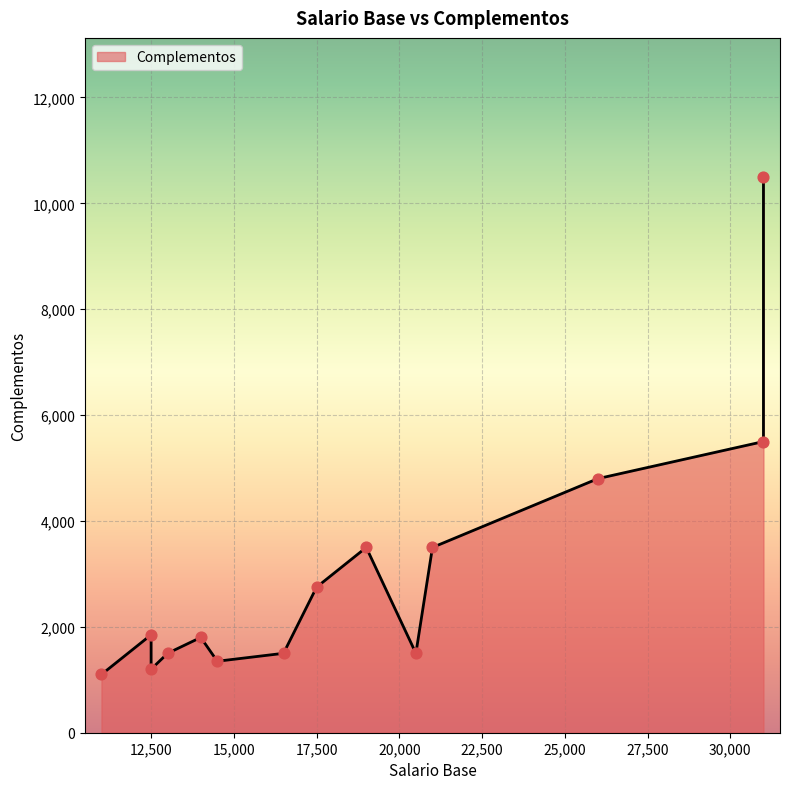

Between 12500 and 14500, which is larger?

14500